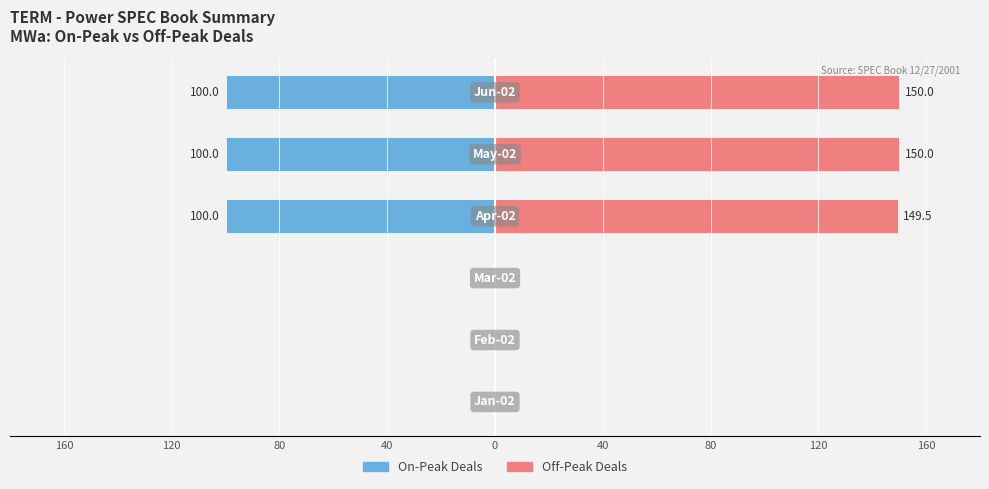

What are all the series names shown in the legend?

On-Peak Deals, Off-Peak Deals